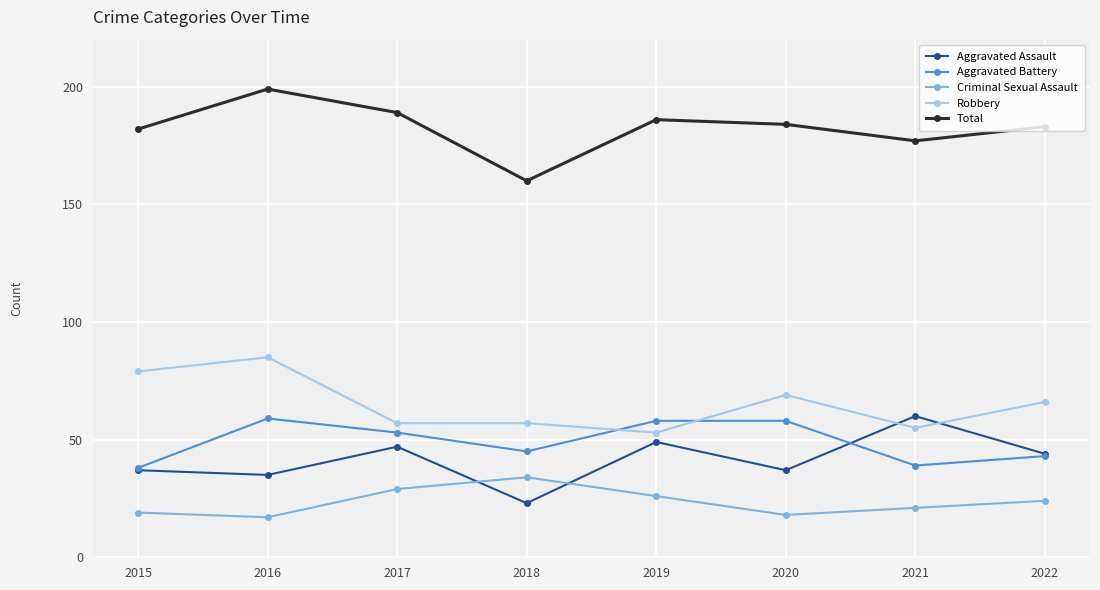

What is the difference between the maximum and minimum values in the Aggravated Assault series?

37